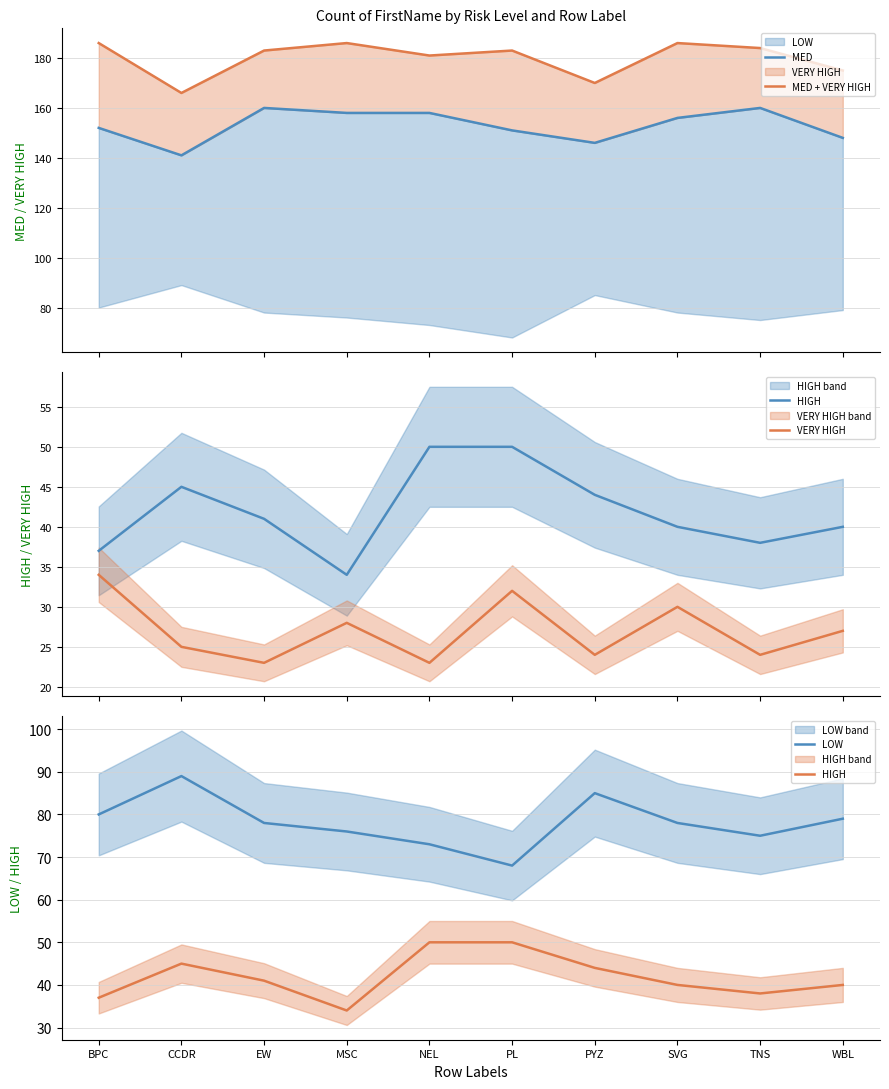

At which category is the sum across all series the highest?

SVG